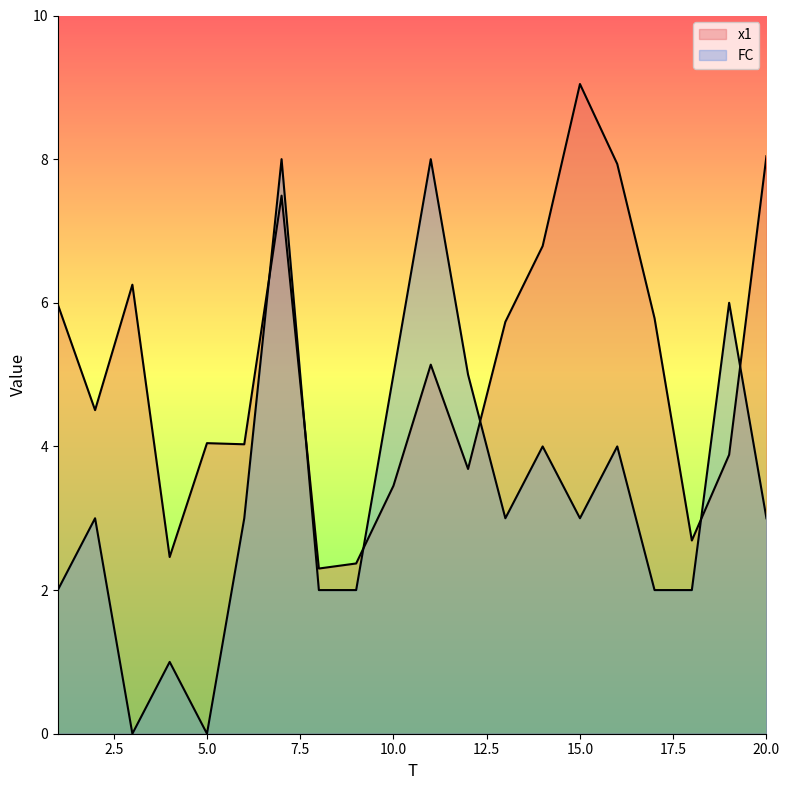

What is the value of the x1 point at the 18th from the left?

2.7